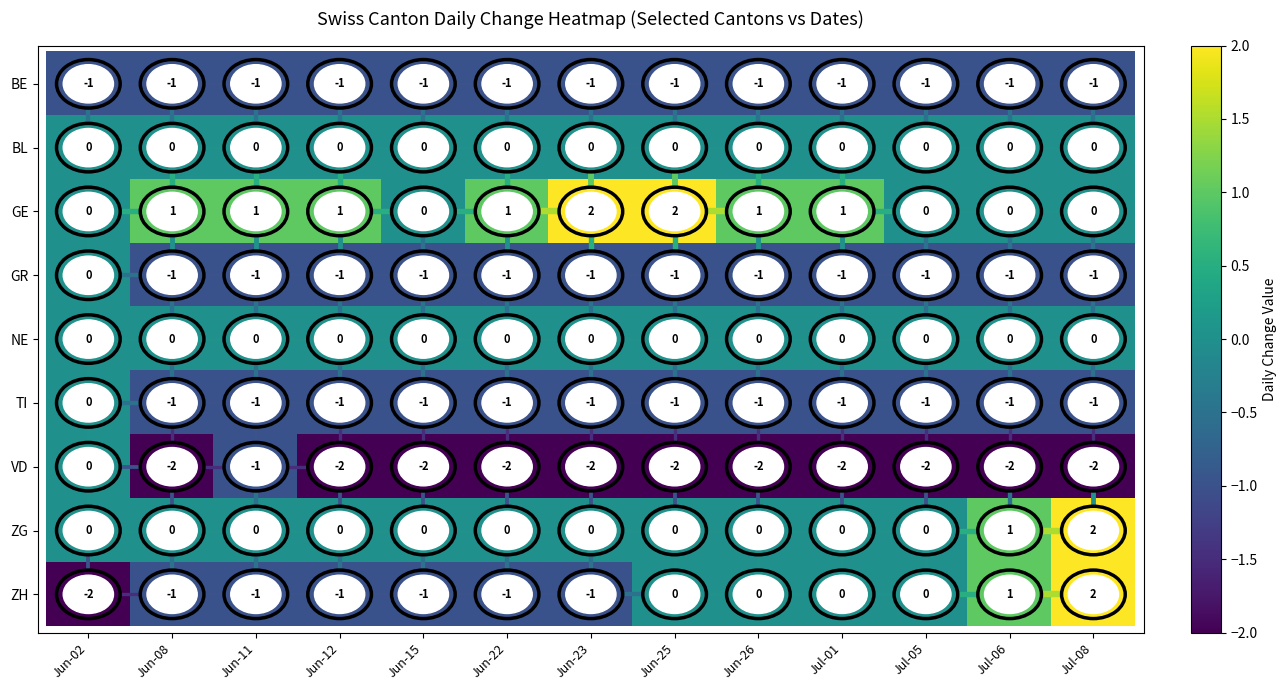

What is the sum of all ZH values?

-5